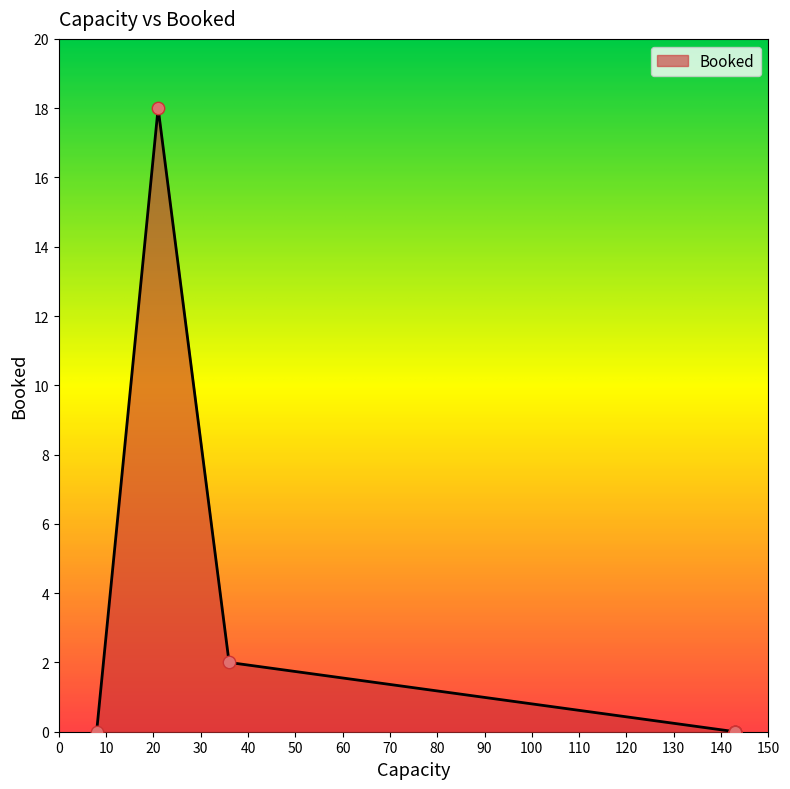

Between 143 and 36, which is larger?

36